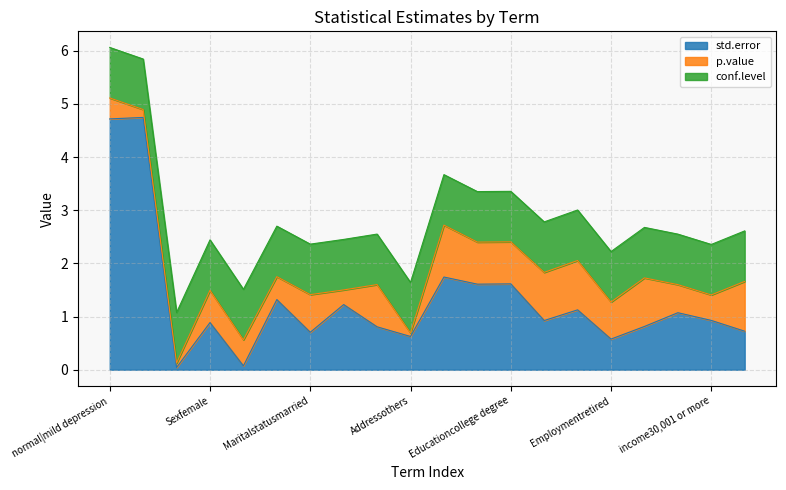

True or false: p.value and std.error cross at least once.

True